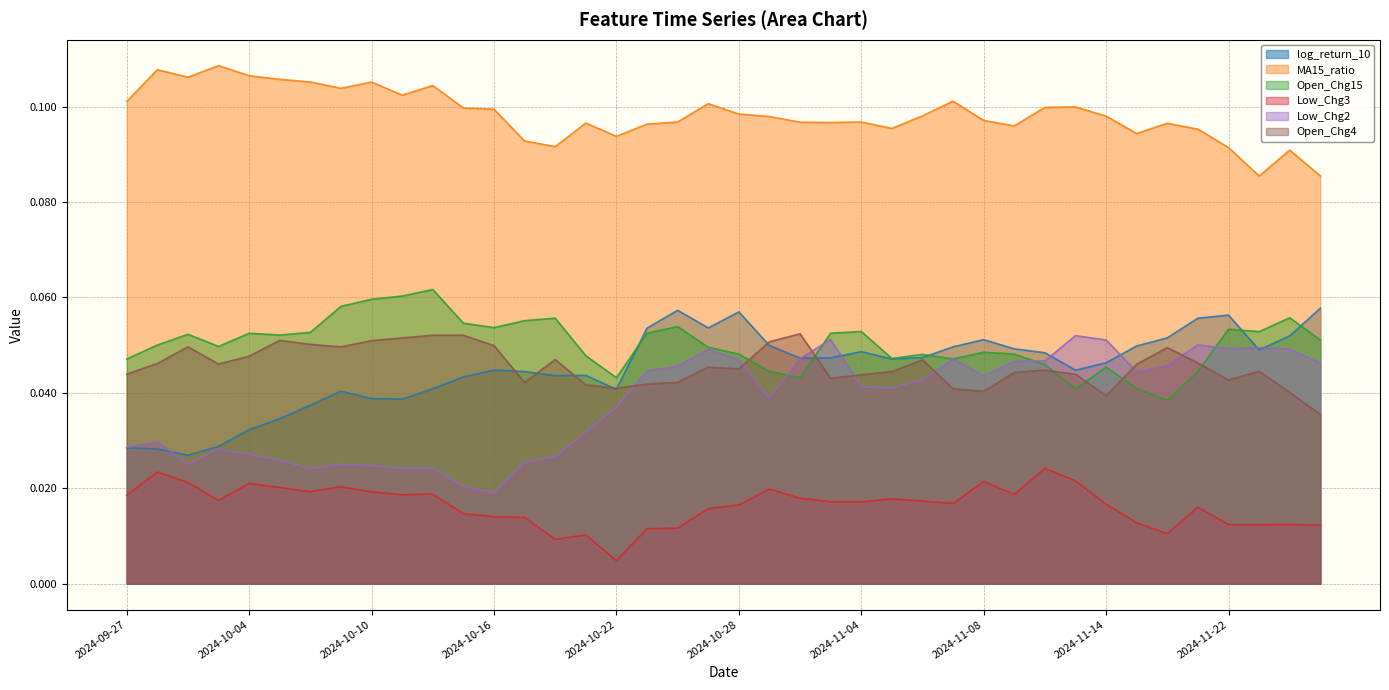

True or false: log_return_10 and Open_Chg4 intersect in this chart.

True